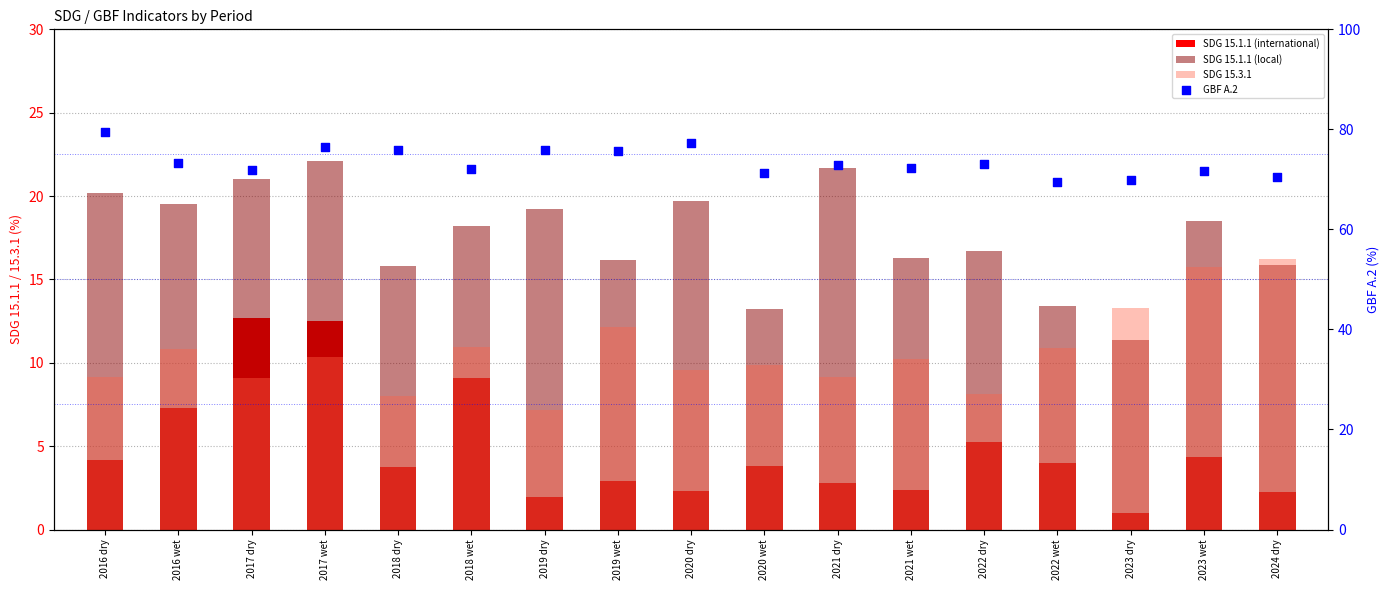

What is the total value across all series at 2024 dry?

104.9